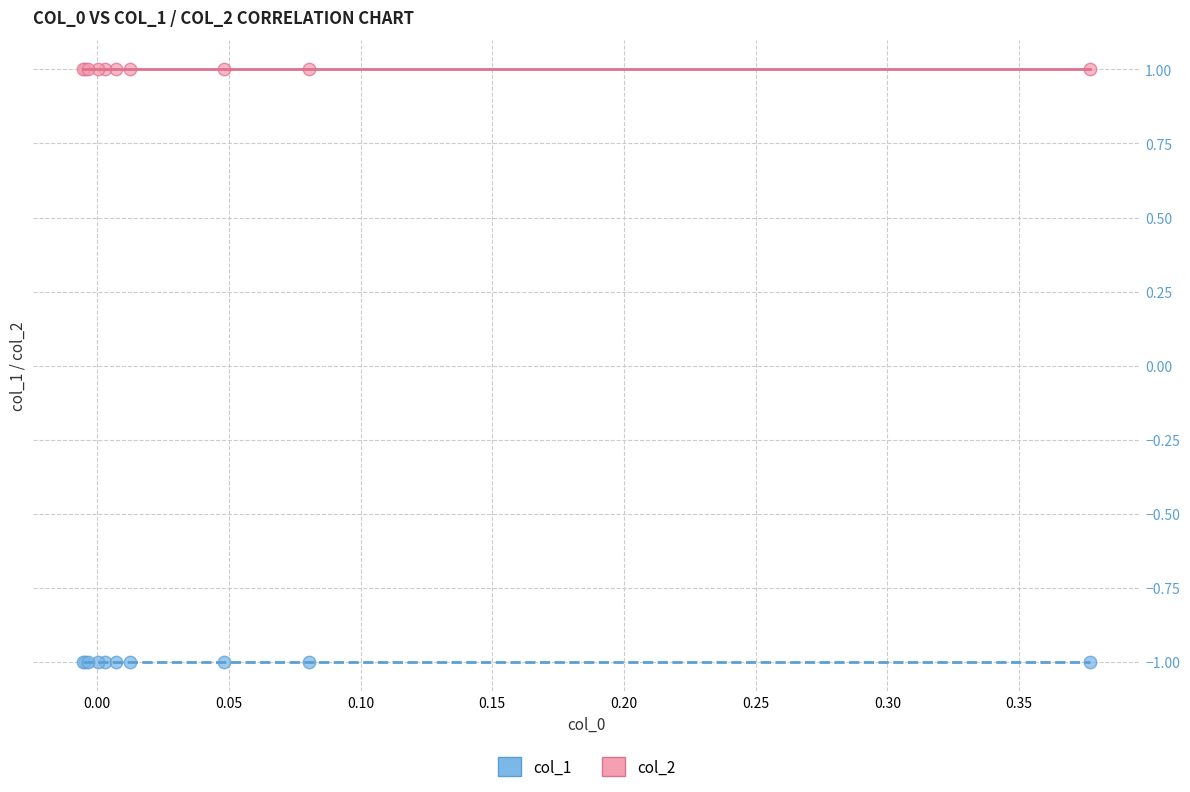

Which series contains the lowest Y value?

col_1